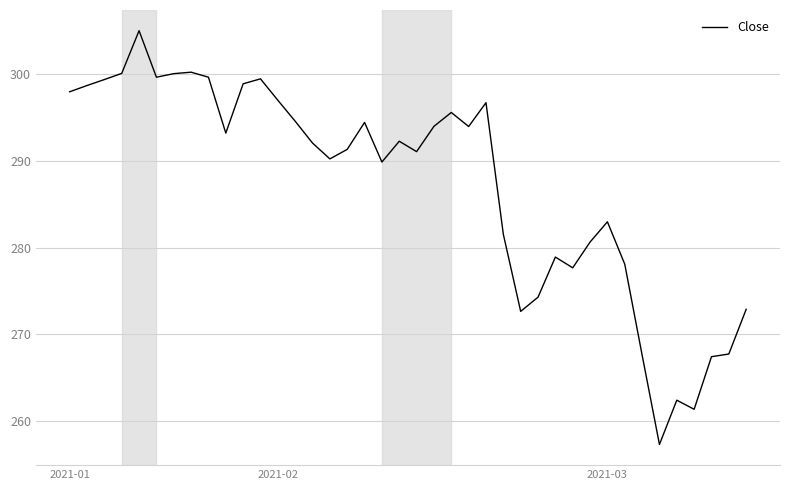

What is the smallest value displayed?

257.3